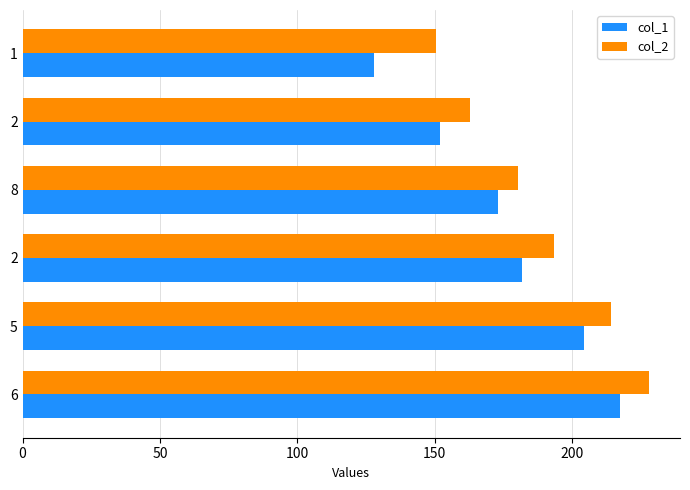

Which series has the largest total across all categories?

col_2